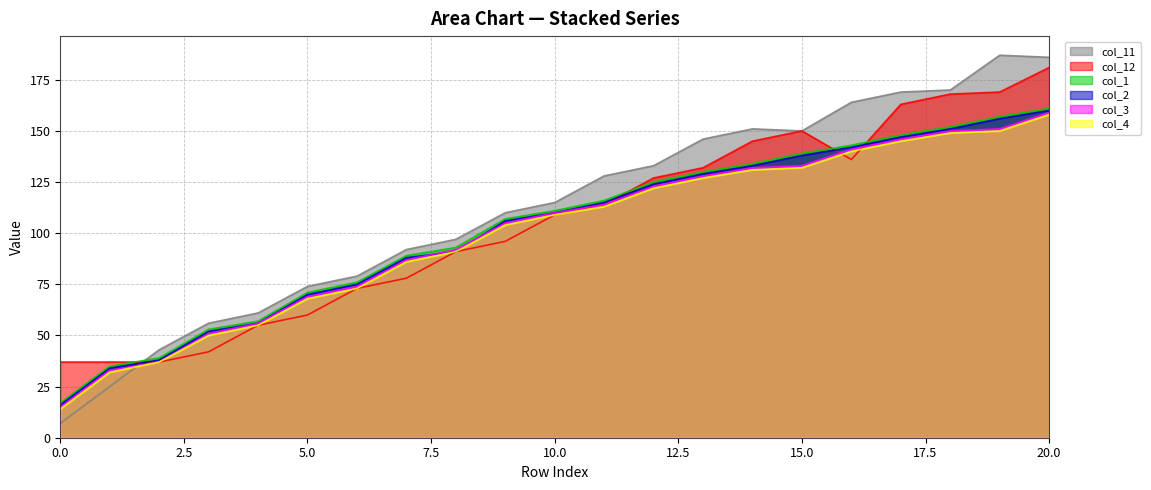

What is the sum of all col_12 values?

2200